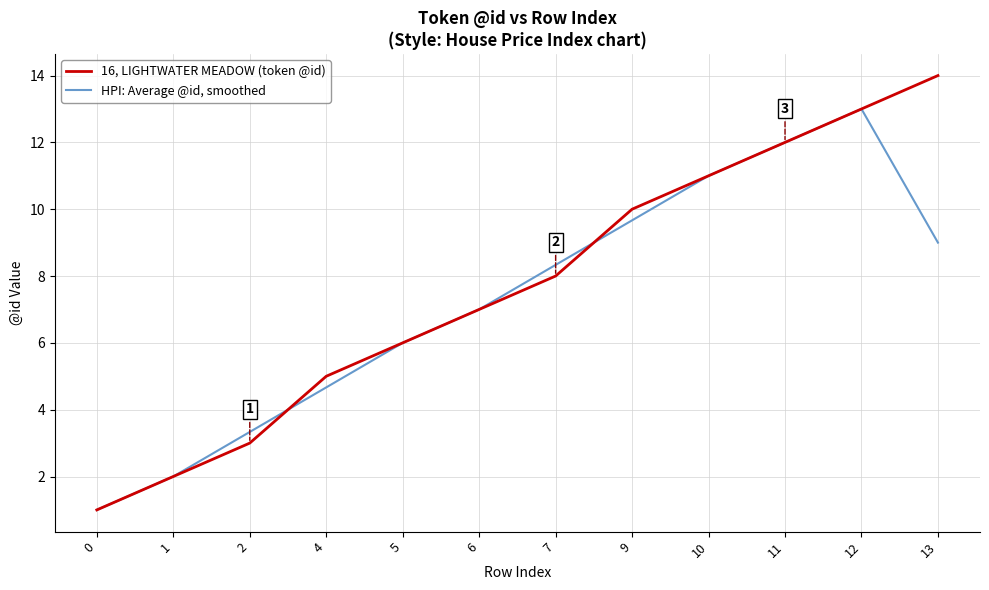

How many values in the HPI: Average @id, smoothed series are below 8?

6